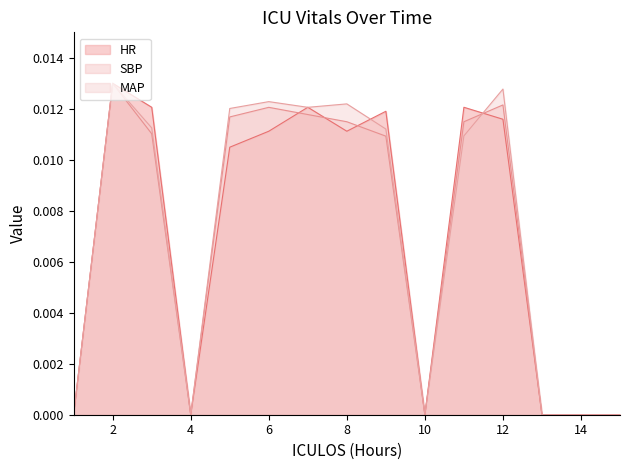

Is the value of SBP at 8 greater than the value of HR at 2?

No